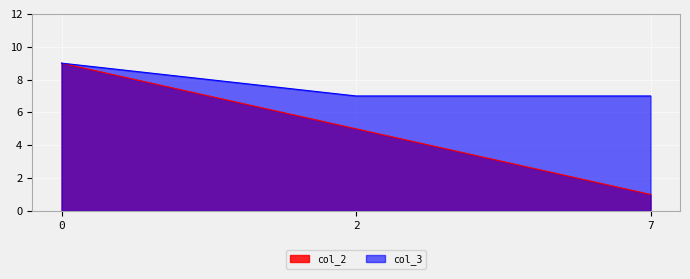

How many lines are shown in the chart?

2